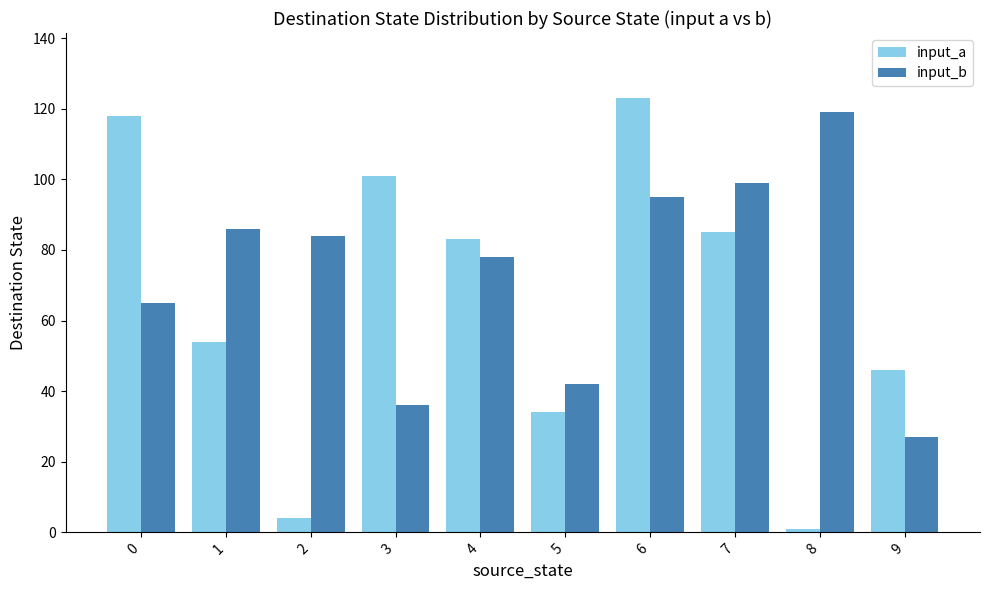

At which category is the sum across all series the highest?

6